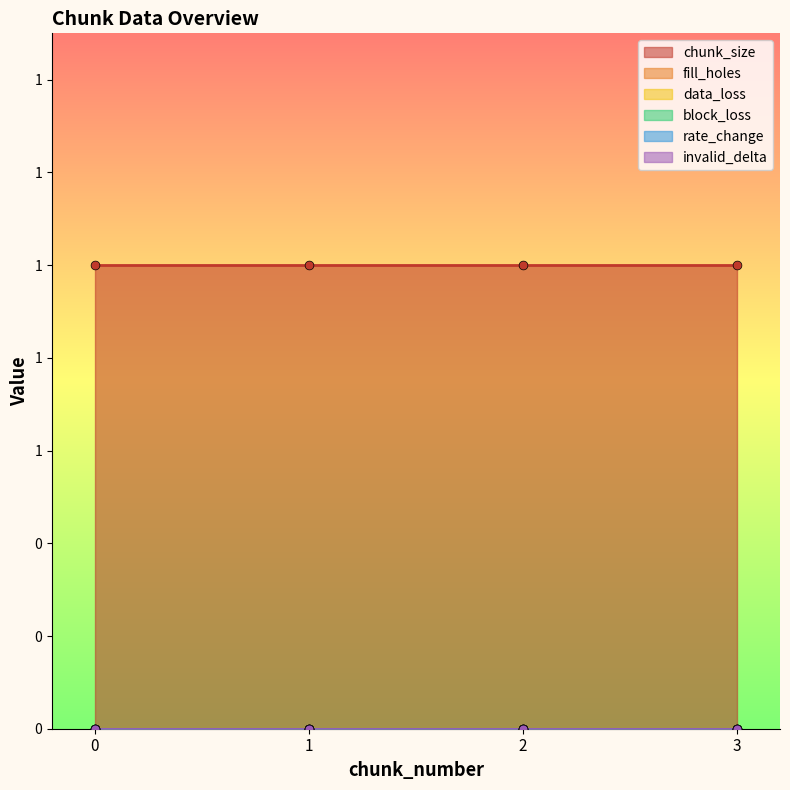

What are all the series names shown in the legend?

chunk_size, fill_holes, data_loss, block_loss, rate_change, invalid_delta